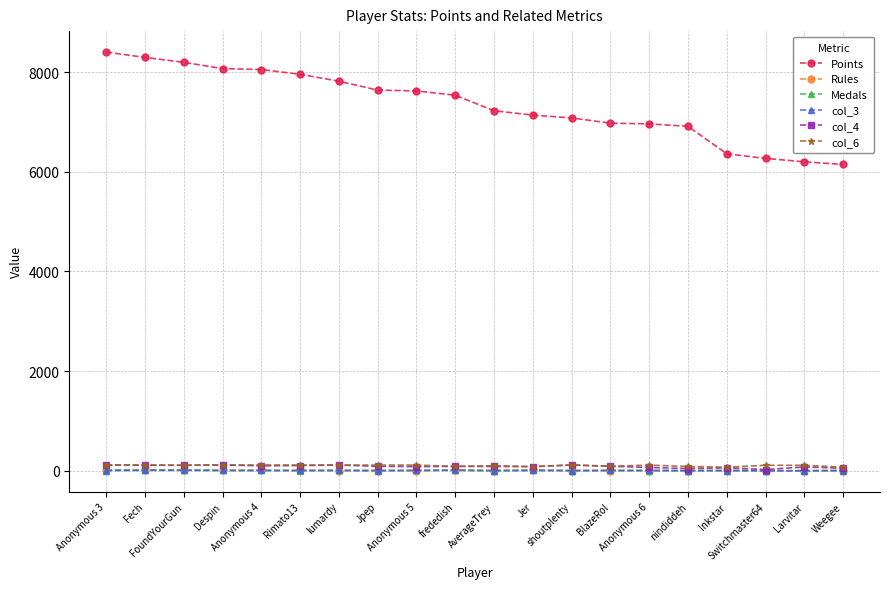

Which category has the highest value across all series?

Anonymous 3